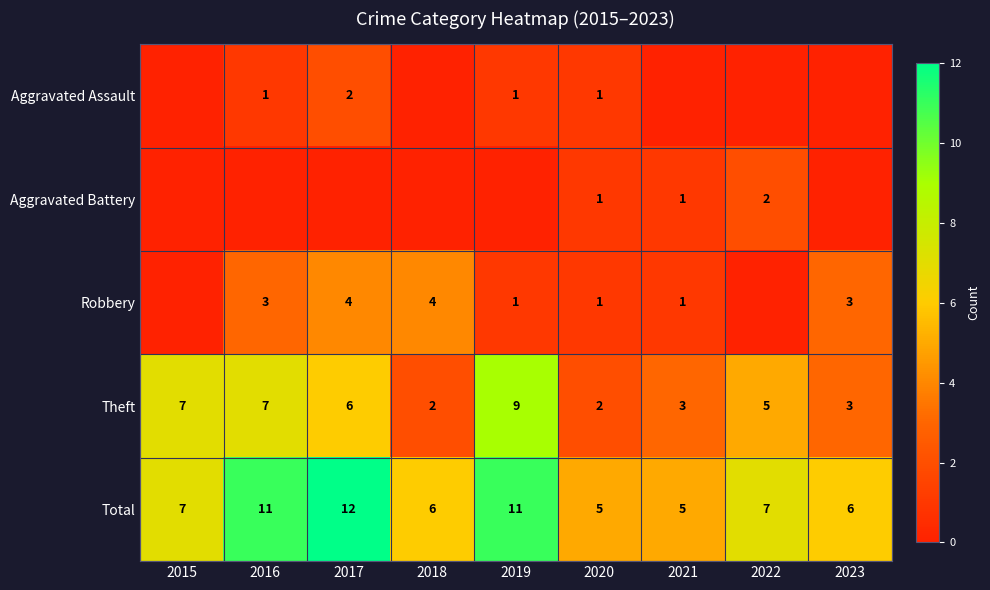

Between 2021 and 2023, which is larger?

2021